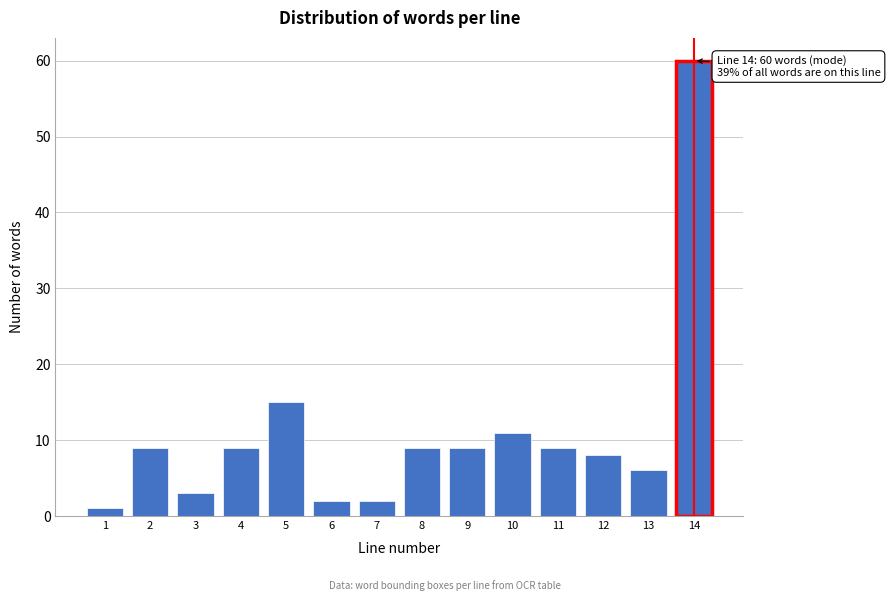

Reading right to left, transcribe all the data shown in this chart.

14=60	13=6	12=8	11=9	10=11	9=9	8=9	7=2	6=2	5=15	4=9	3=3	2=9	1=1